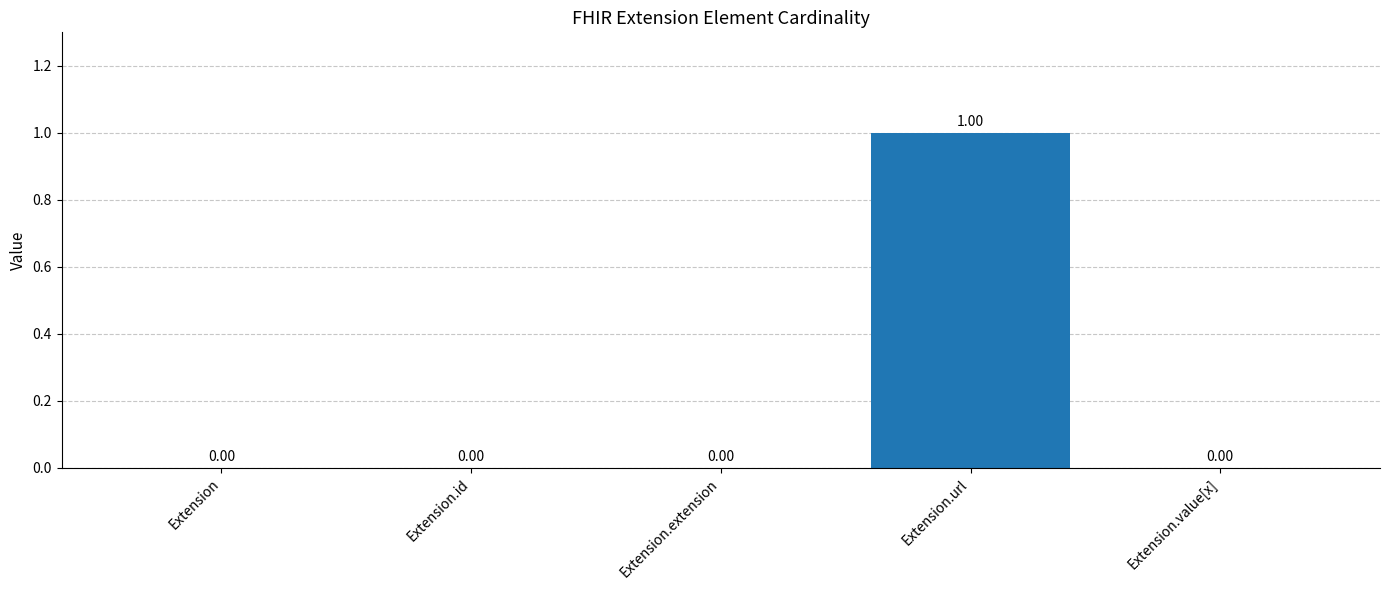

At which category does the chart reach its peak across all series?

Extension.url